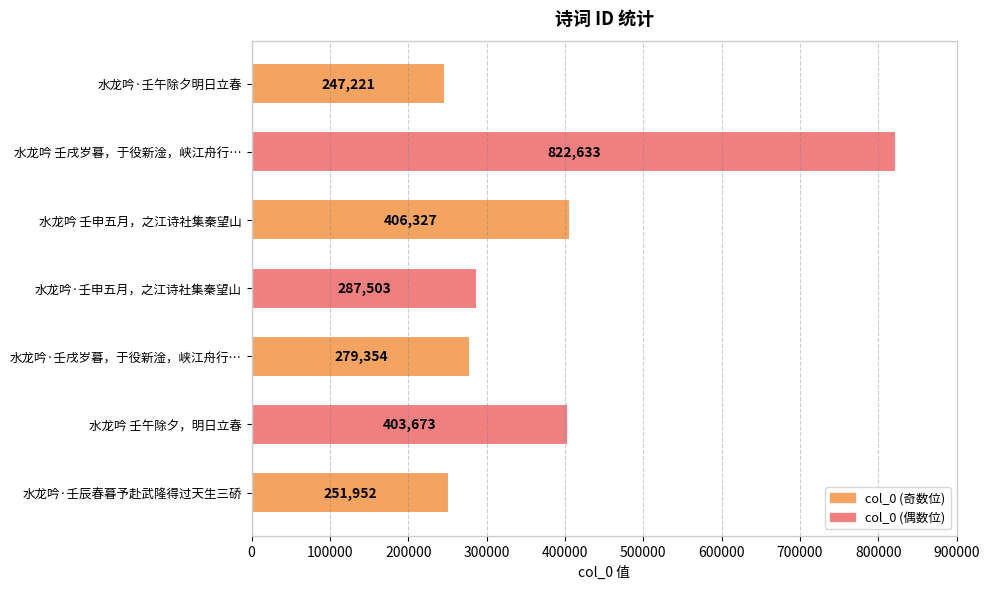

At which label is the value closest to 534927?

水龙吟 壬申五月，之江诗社集秦望山